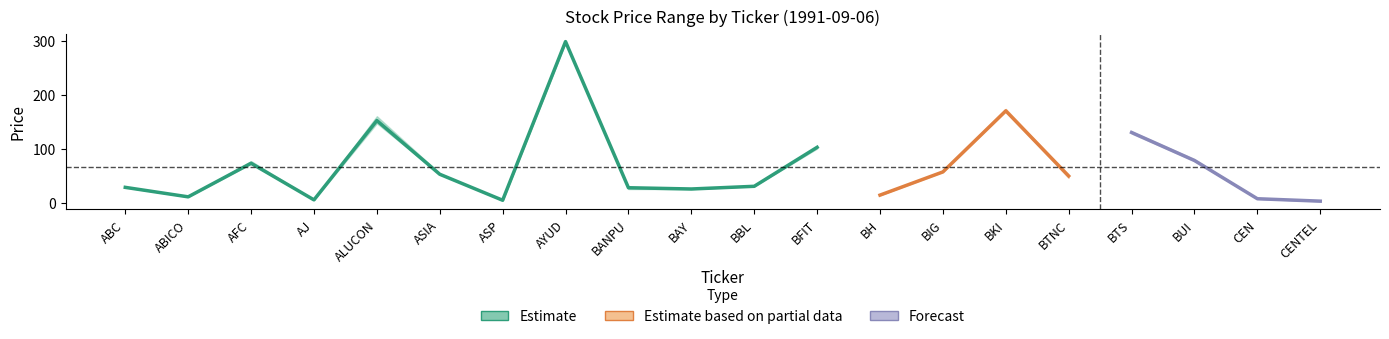

At how many categories does at least one series exceed 214?

1